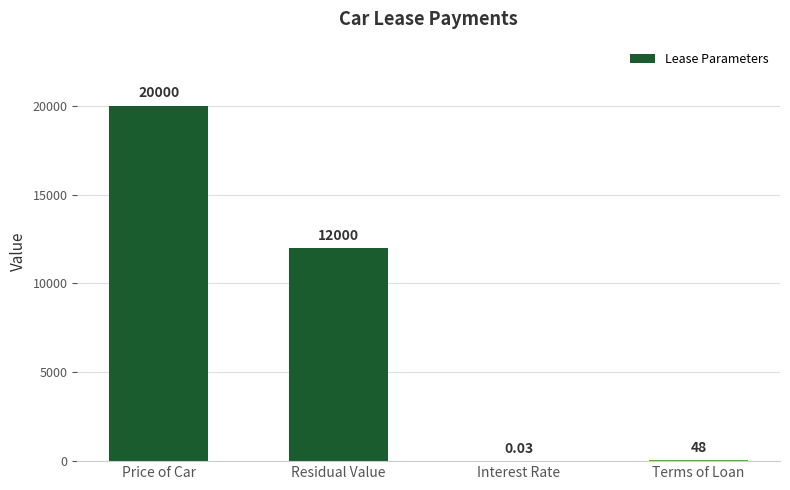

How many data points does each series have?

4